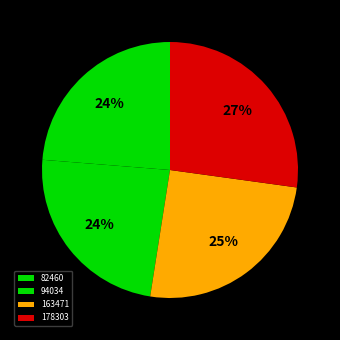

Does 178303 account for over 50% of the chart?

No